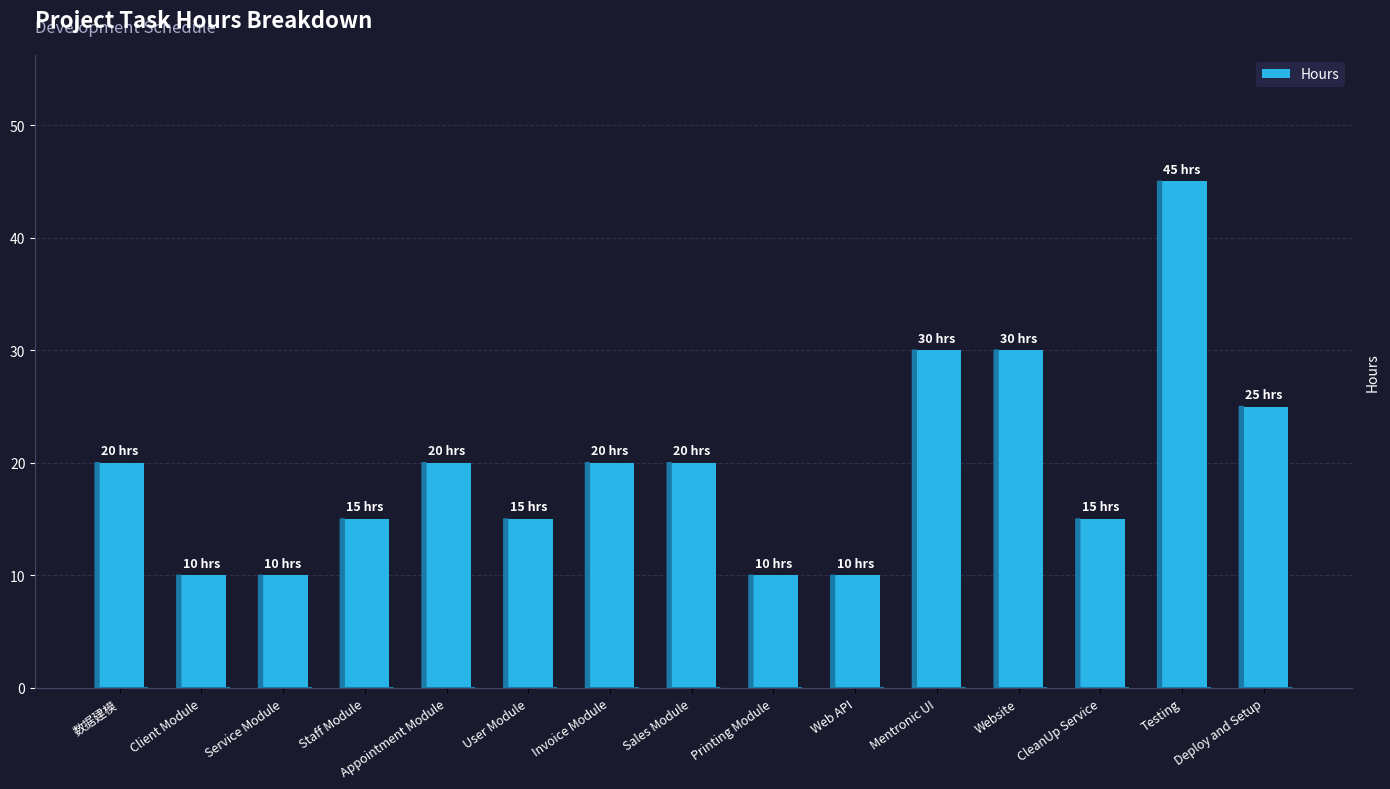

What is the smallest value displayed?

10